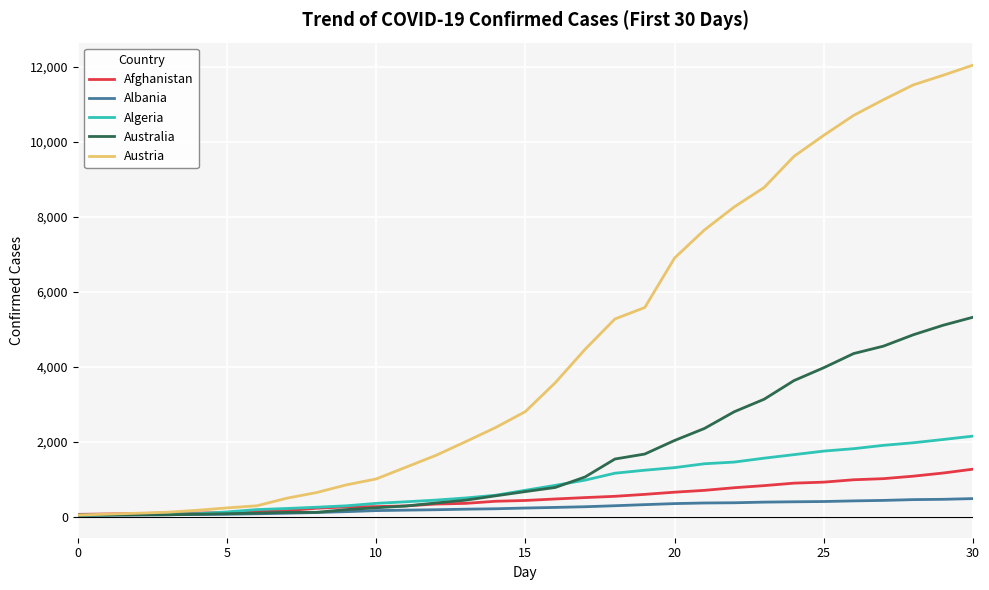

What is the maximum value for Austria?

12051